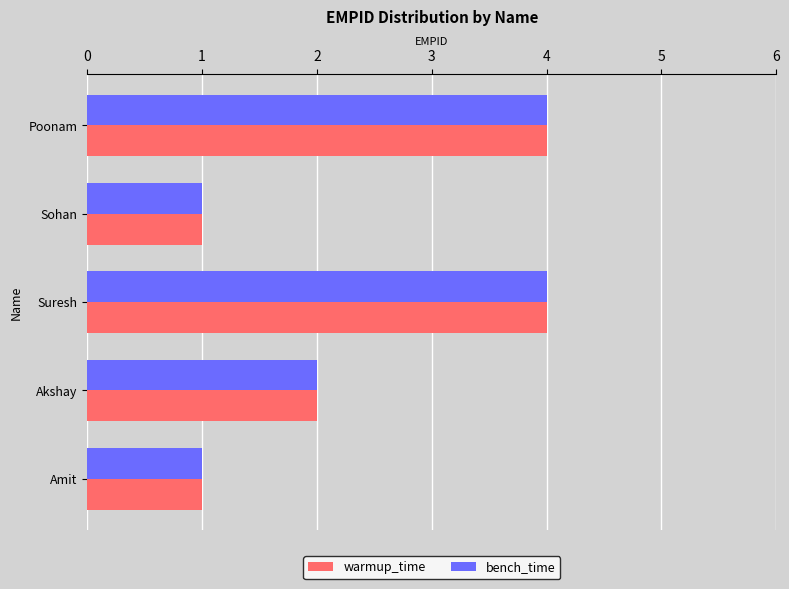

True or false: warmup_time has a value of 4 at Suresh.

True